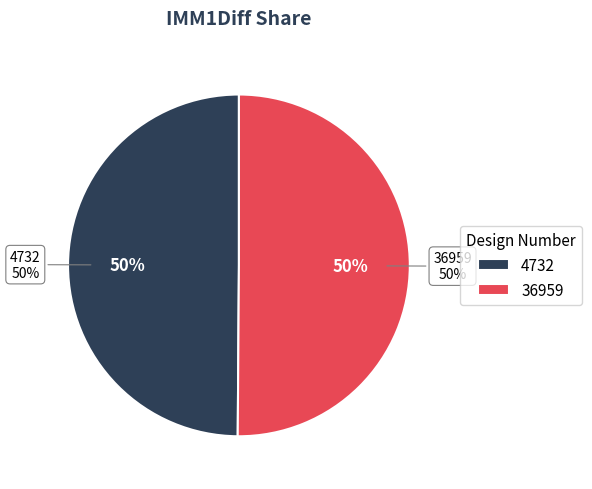

Is there a majority slice in this chart?

Yes